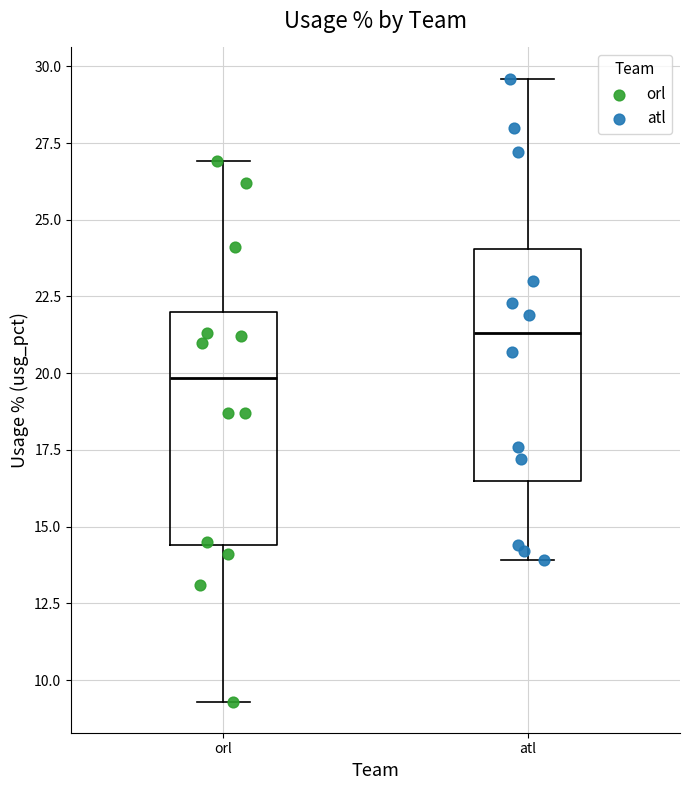

Where is the upper edge of the box for atl on the y-axis? The values are not printed on the chart, so give them approximately, as read against the axis.

24.0